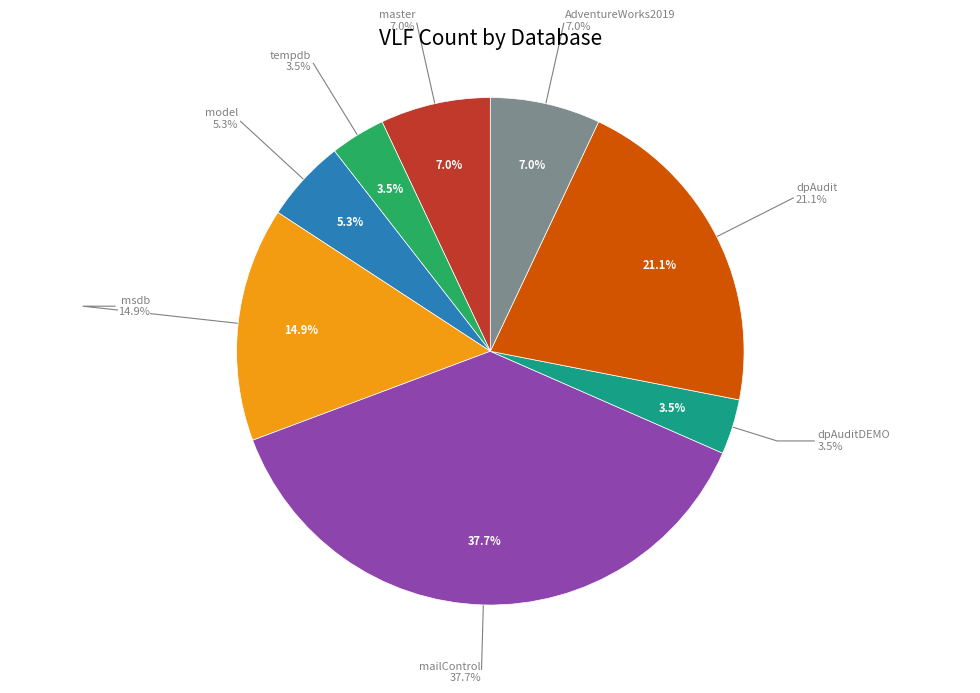

To the nearest percent, what is the combined percentage of dpAuditDEMO and model?

9%